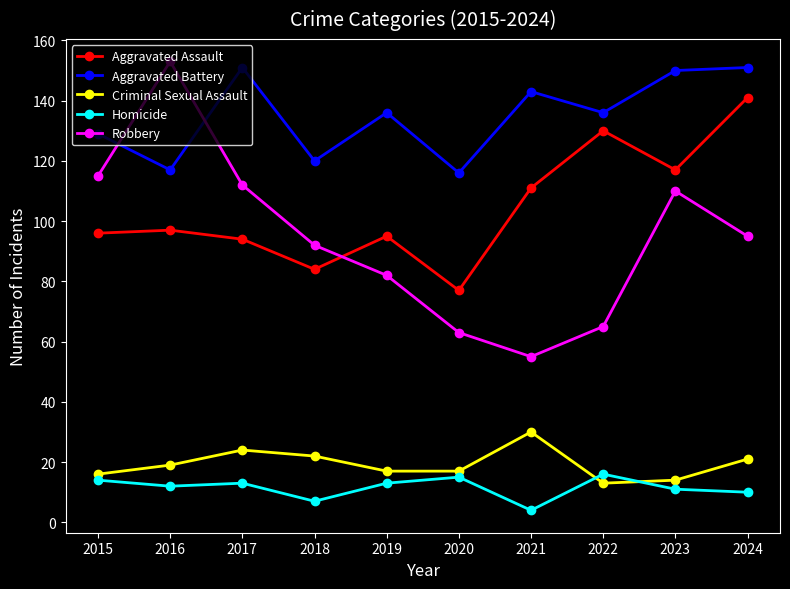

Between 2017 and 2021, which series saw the biggest shift?

Robbery